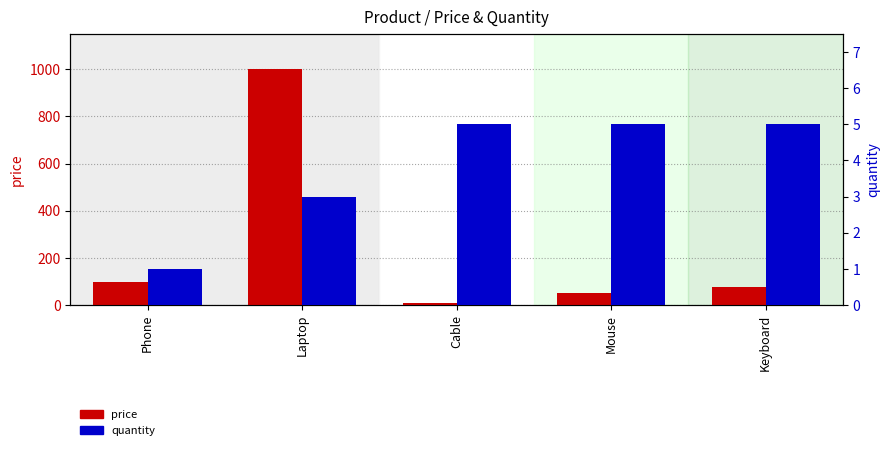

Which series has the largest range (max minus min)?

price